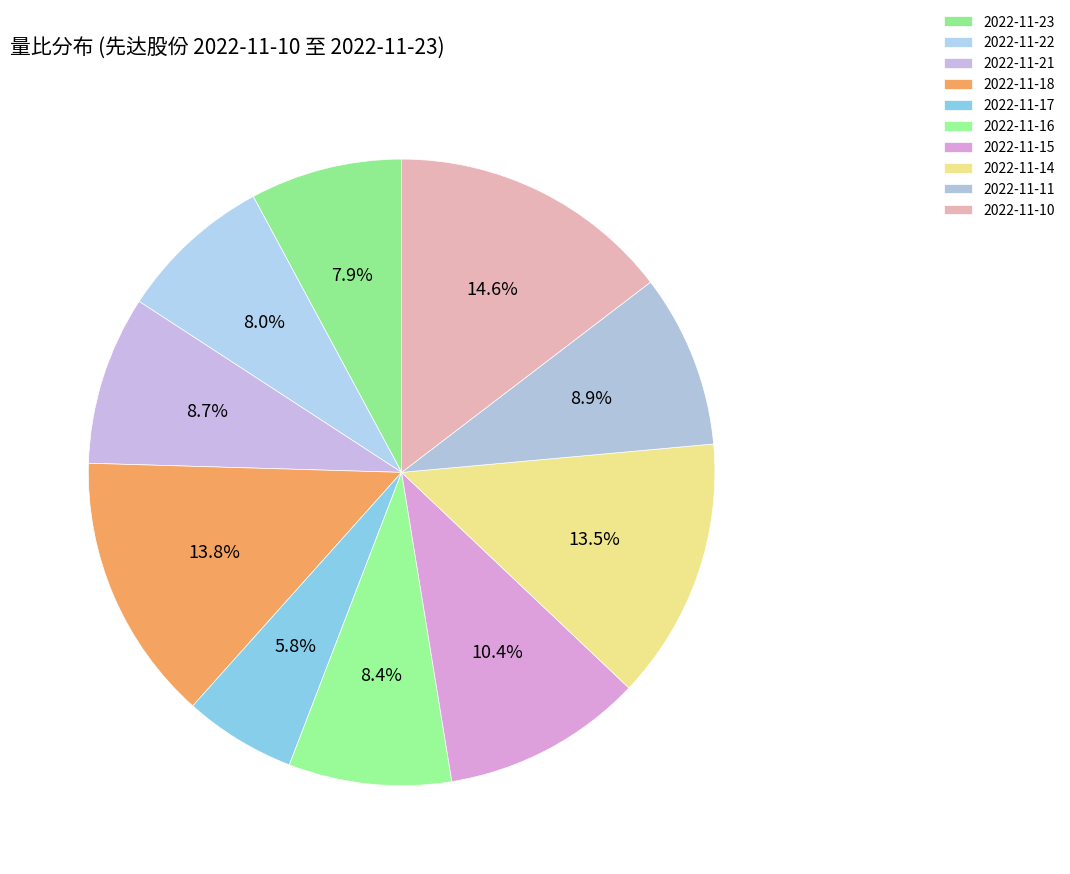

Does 2022-11-16 account for over 50% of the chart?

No